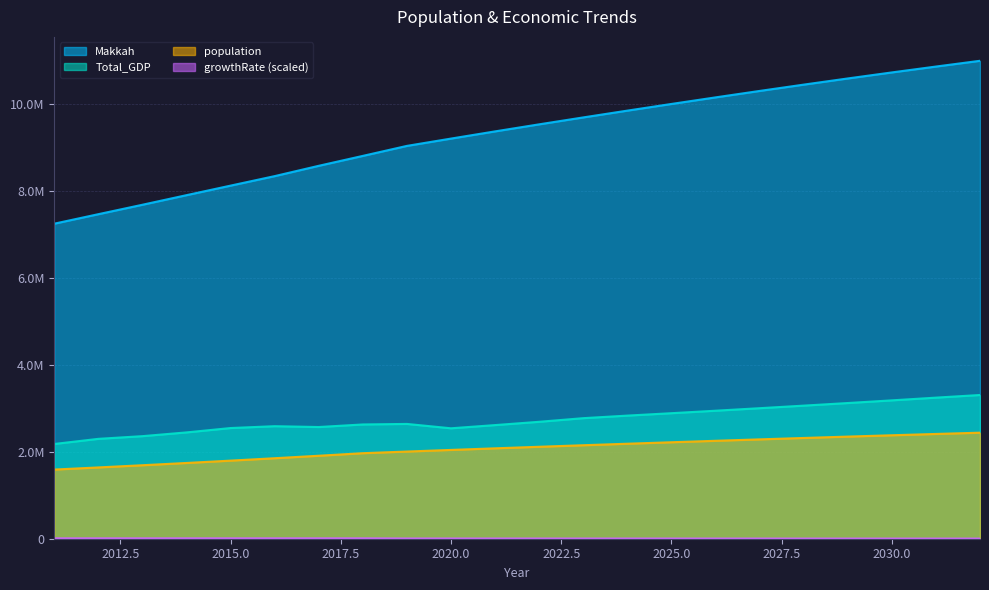

How many data points in population are above 2114675?

10